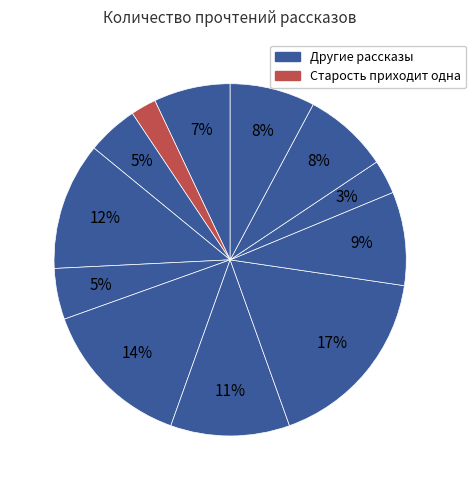

Count the number of slices in the pie.

12